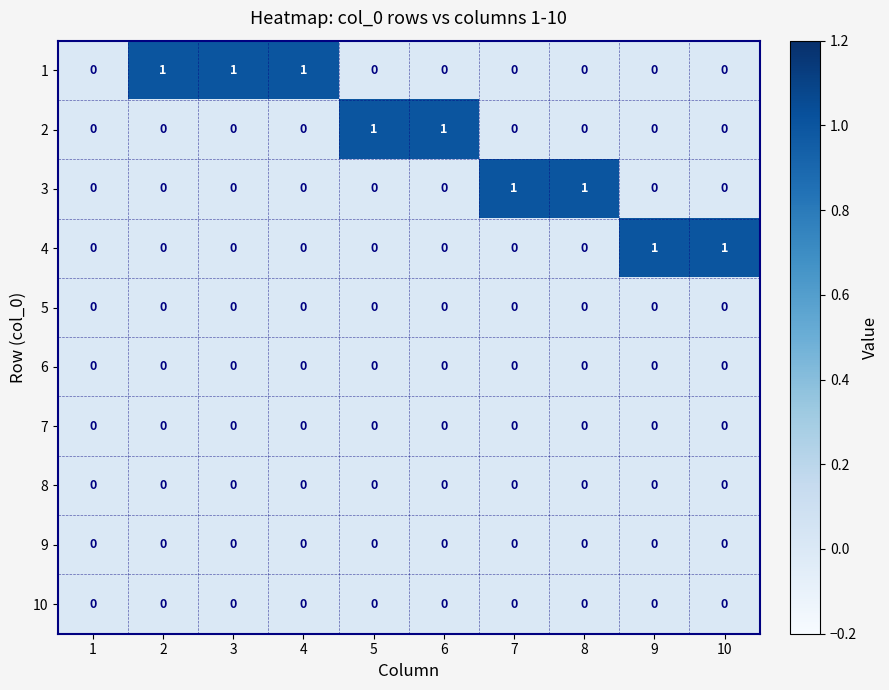

How many 4 values are between 0 and 1?

10